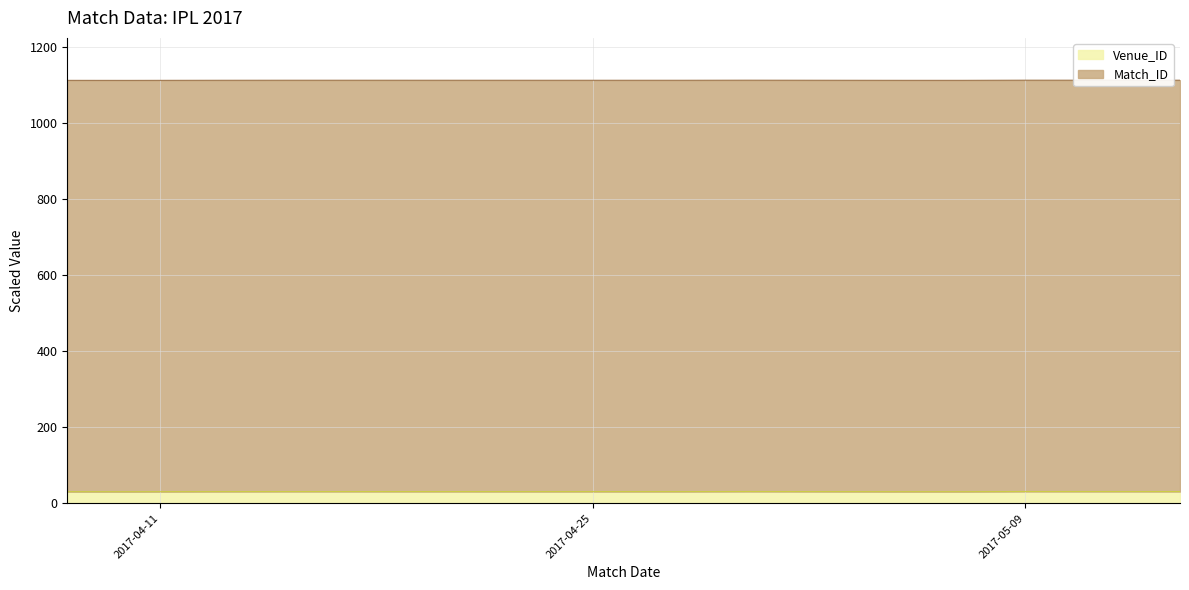

What is the change in value from 2017-04-17 to 2017-05-05?

-0.3